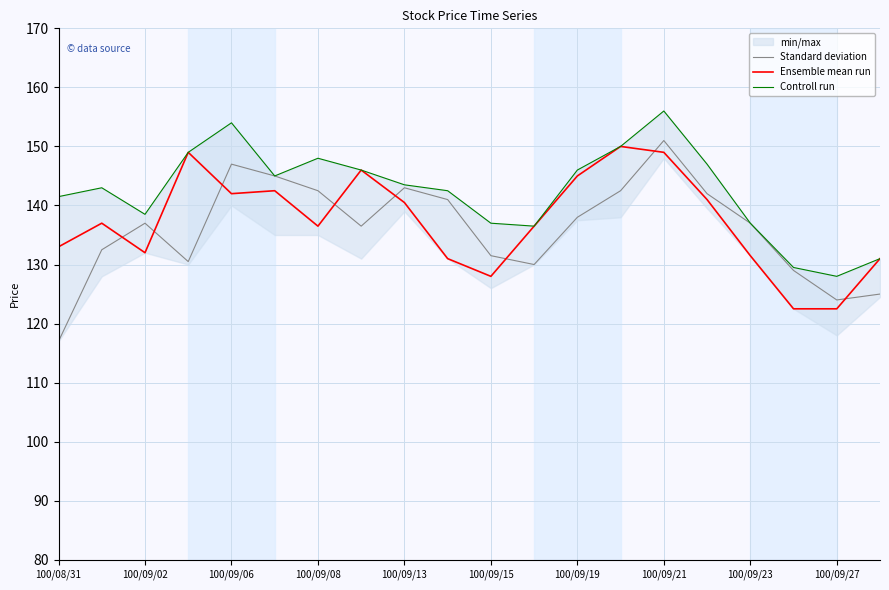

After their last crossing, which series has the higher values: Ensemble mean run or Standard deviation?

Ensemble mean run